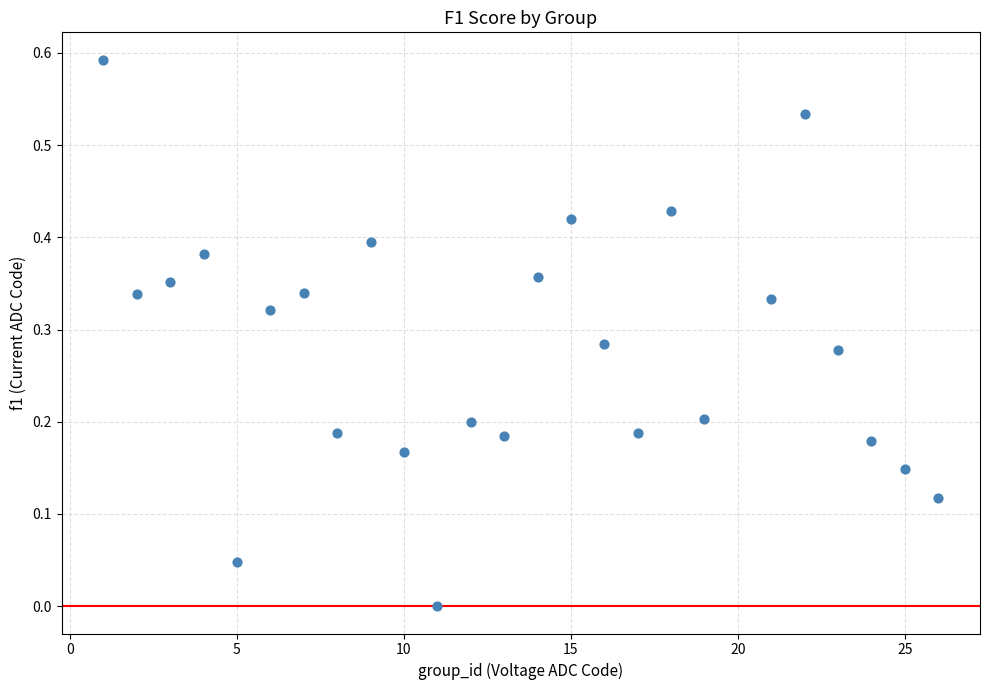

What is the range of X values (max minus min)?

25.0